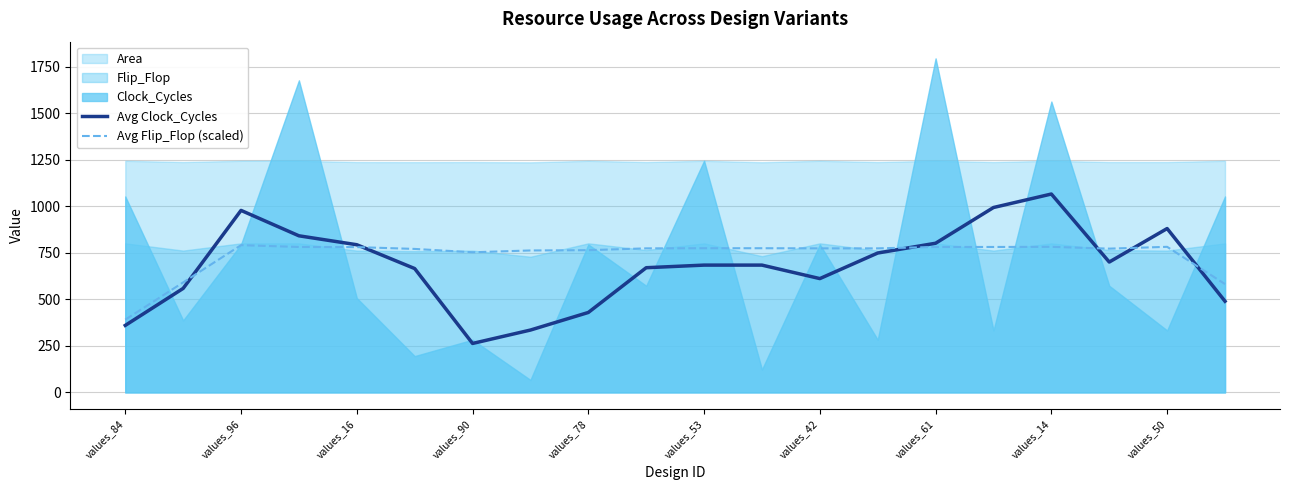

At which label does Avg Flip_Flop (scaled) reach its minimum?

values_84